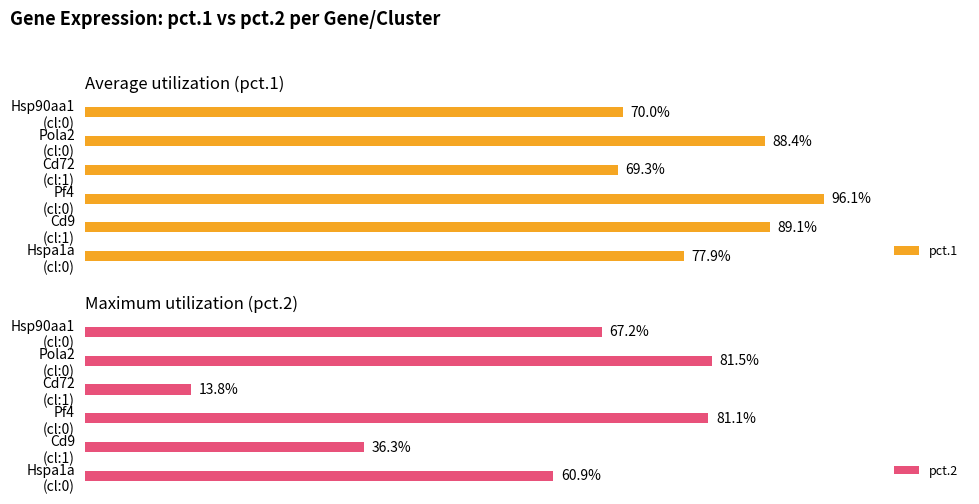

At how many categories does at least one series exceed 0?

6